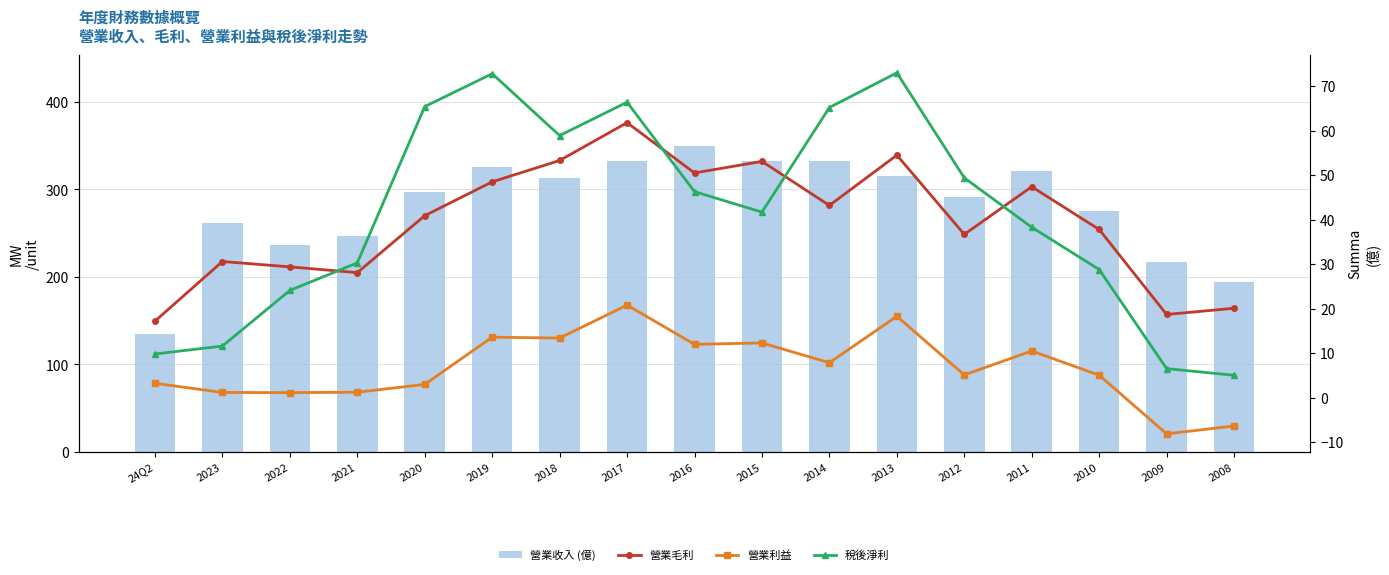

What is the sum of all 營業收入 (億) values?

4772.0